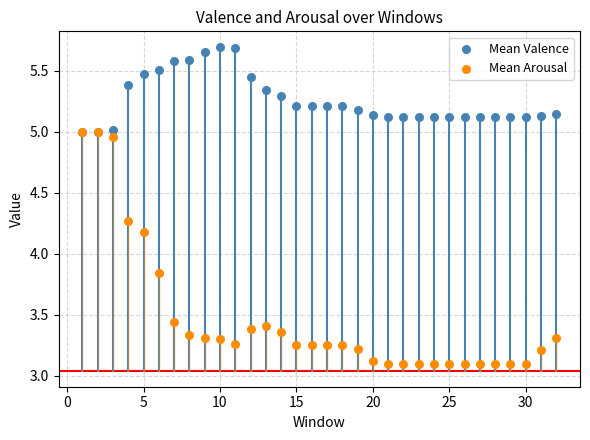

What are all the series names shown in the legend?

Mean Valence, Mean Arousal